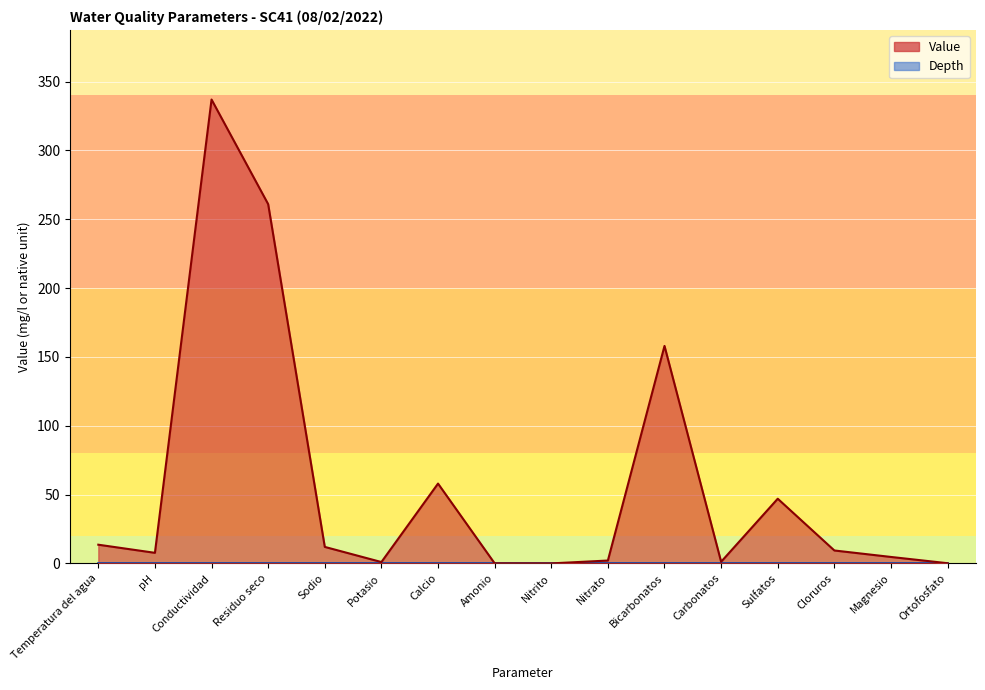

Rank the categories by value from highest to lowest.

Conductividad, Residuo seco, Bicarbonatos, Calcio, Sulfatos, Temperatura del agua, Sodio, Cloruros, pH, Magnesio, Nitrato, Carbonatos, Potasio, Ortofosfato, Amonio, Nitrito